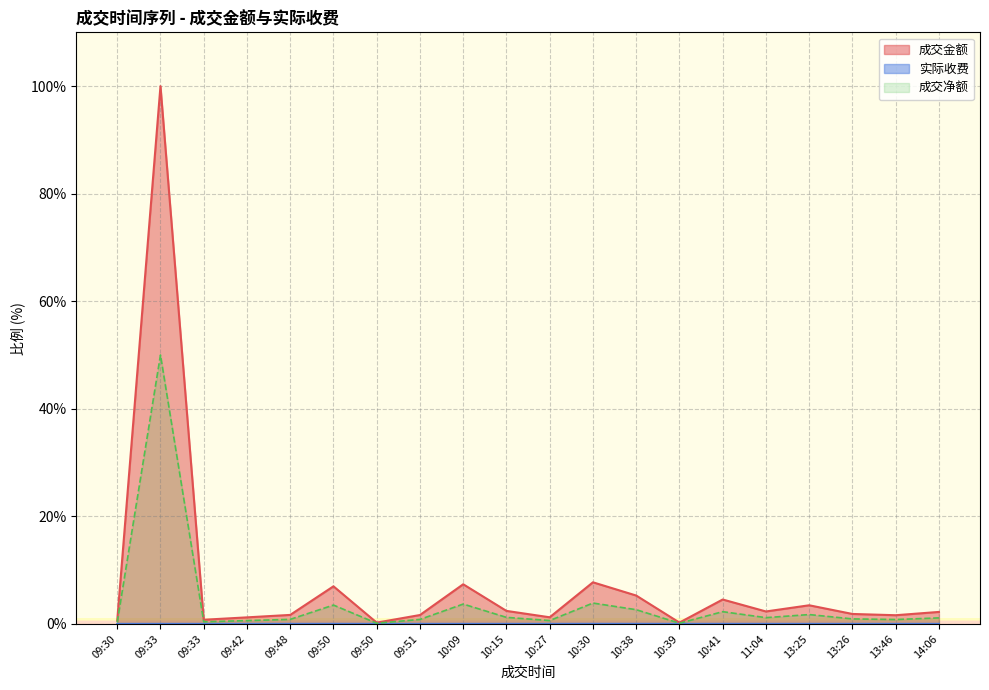

True or false: 成交金额 and 实际收费 intersect in this chart.

False